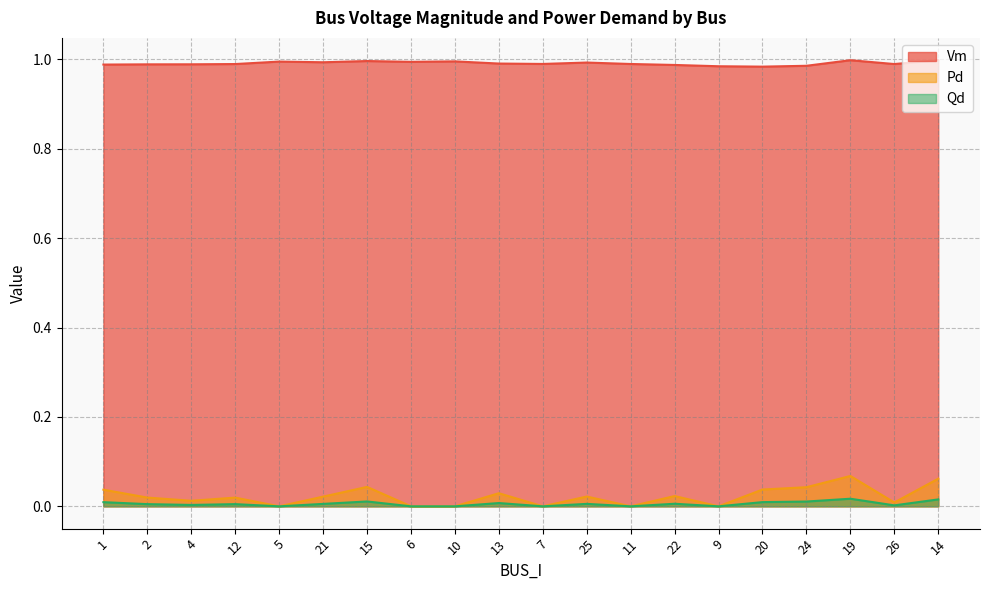

Which series changed the most between 4 and 12?

Pd